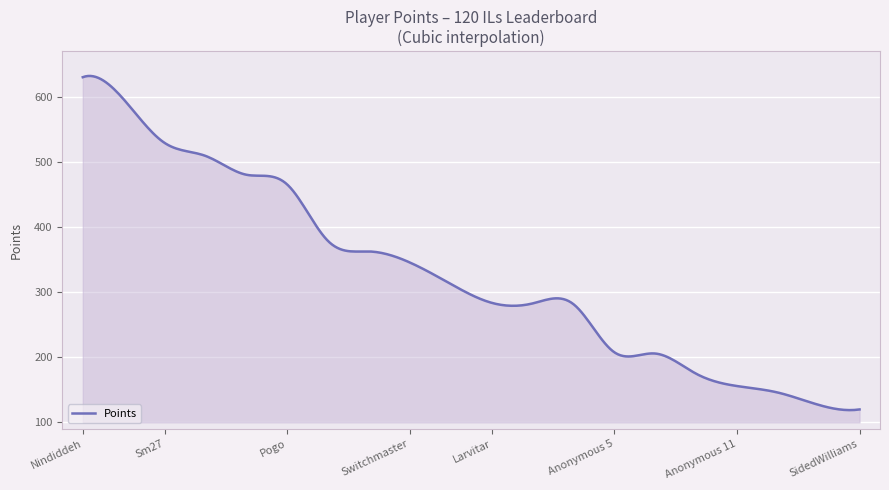

What is the smallest value displayed?

119.0